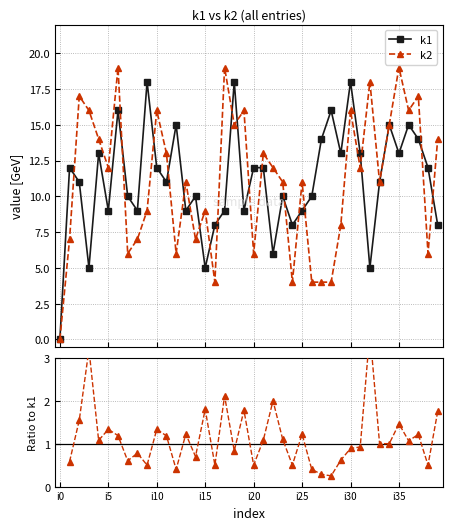

What is the average value of the k1 series?

11